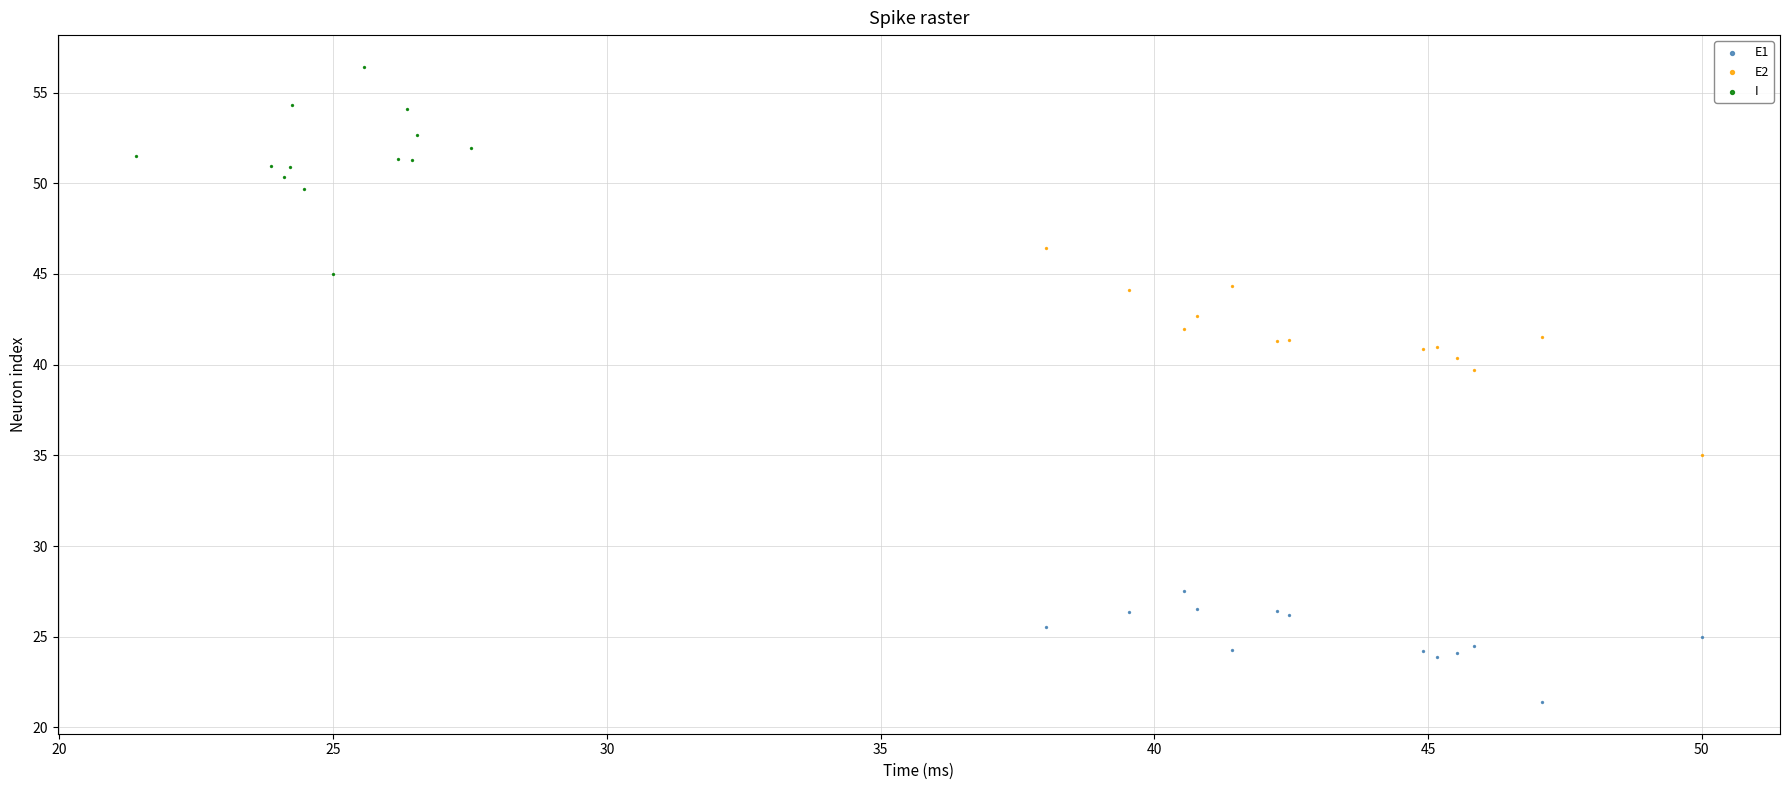

Which series contains the lowest Y value?

E1